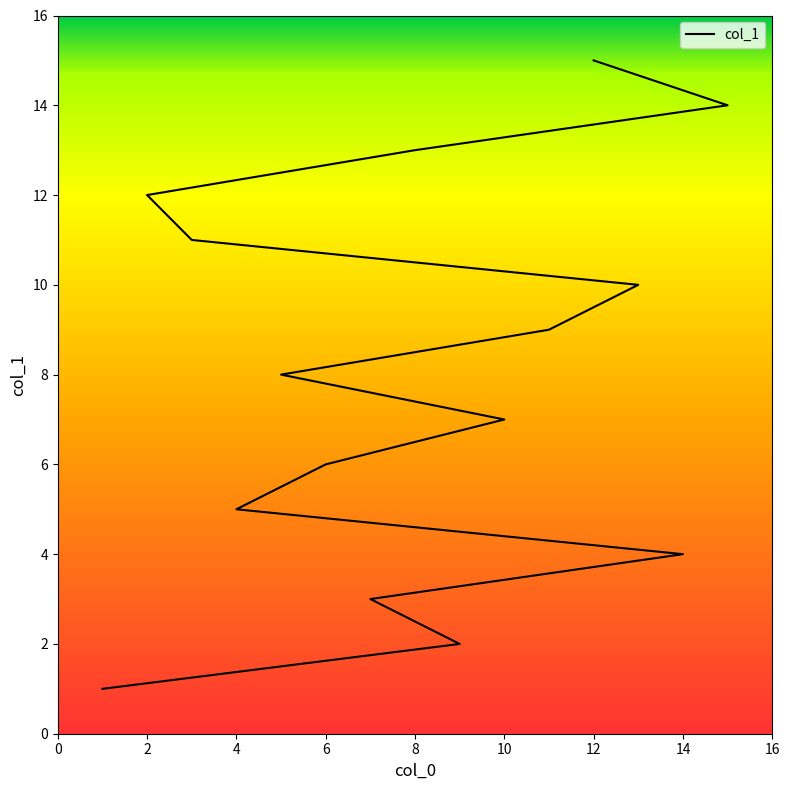

At which category does the chart reach its peak across all series?

12